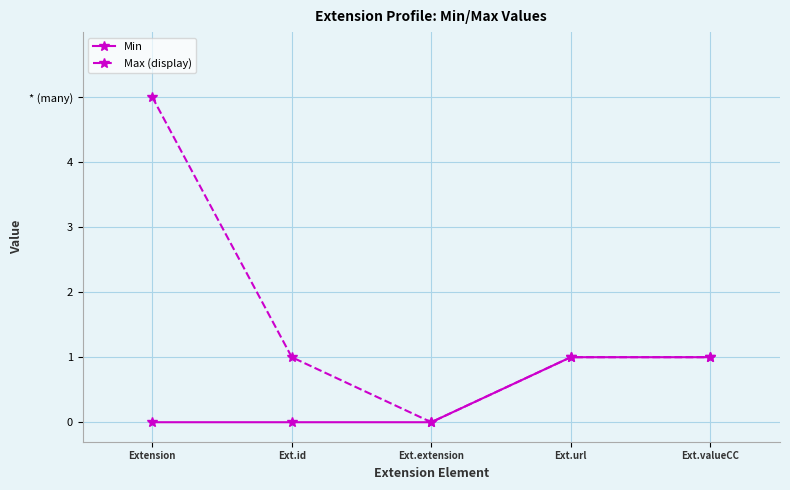

Is it true that Min equals -1 at Extension?

False